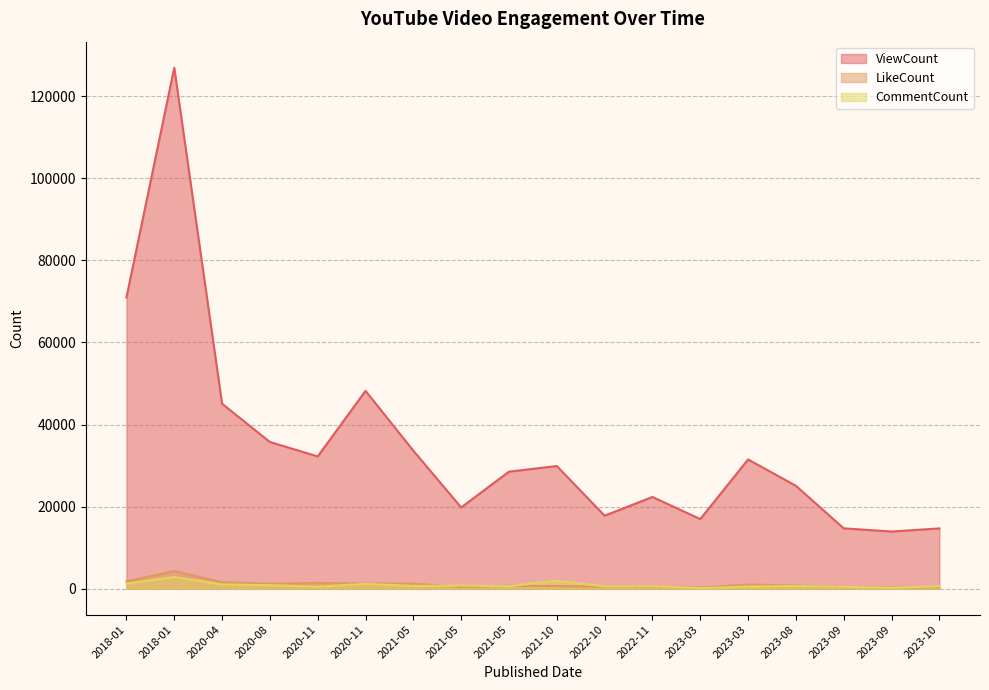

Does the chart display data point markers on the line(s)?

No